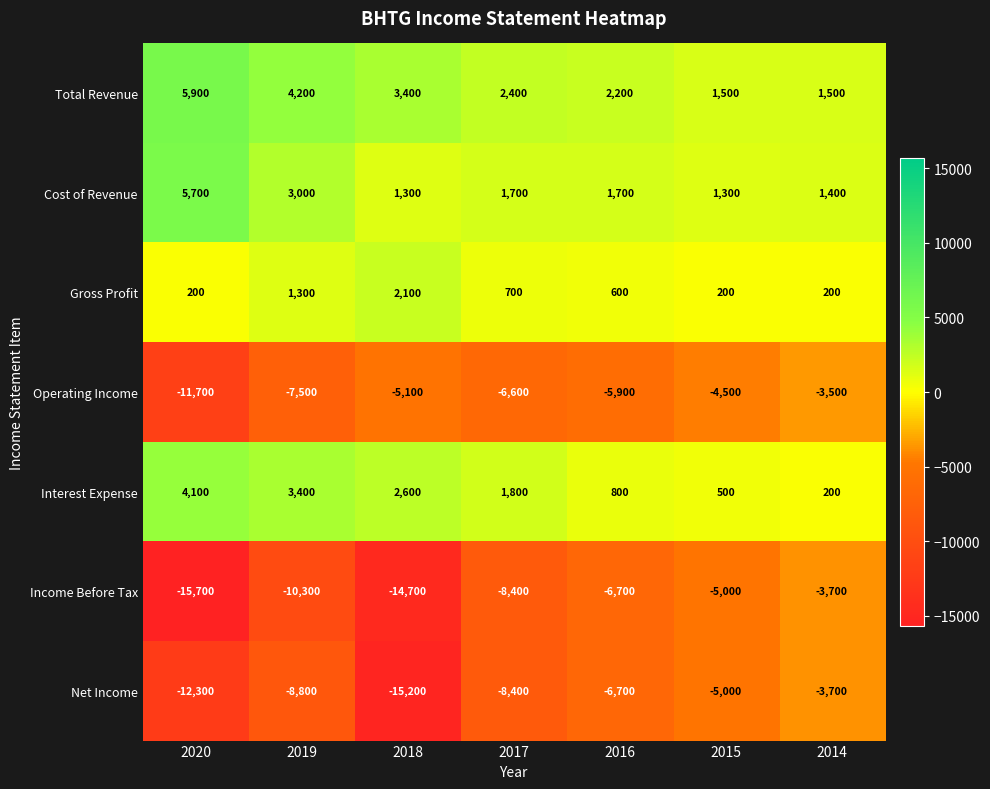

The Net Income series shows -8400 at 2017. True or false?

True